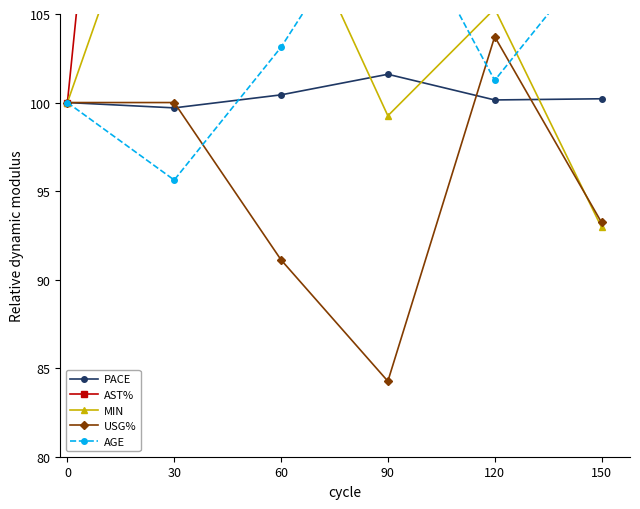

What is the difference between the maximum and minimum values in the AGE series?

16.9